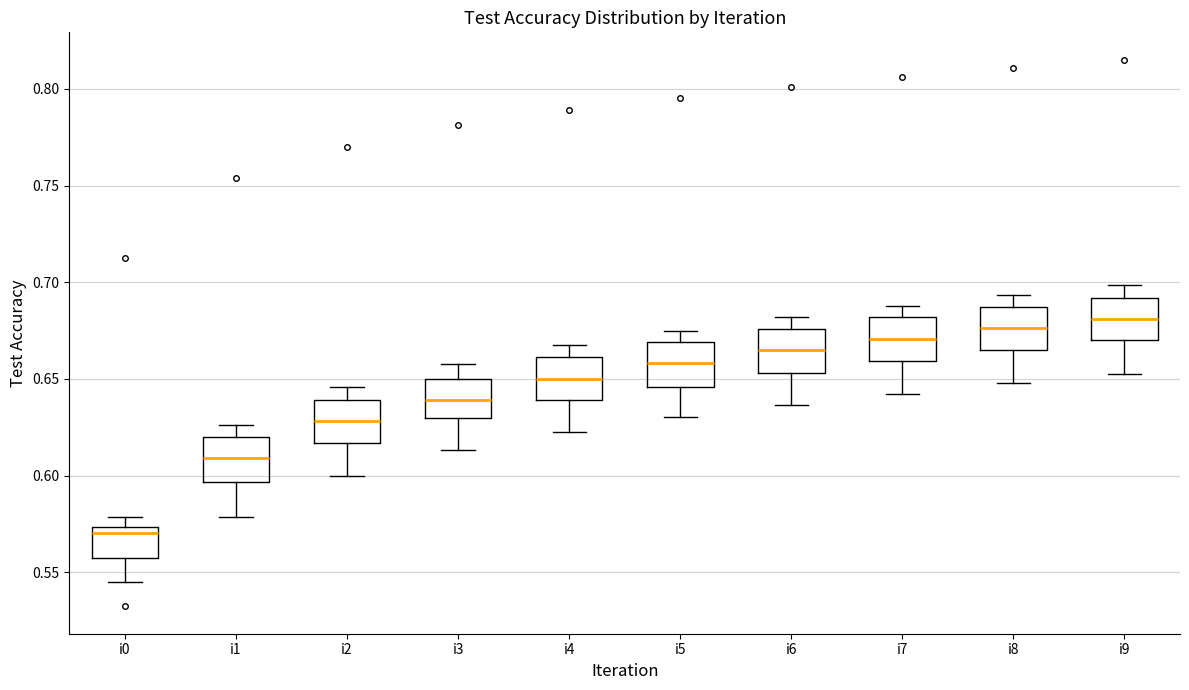

Where does the median line of the box for i4 sit on the y-axis? The values are not printed on the chart, so give them approximately, as read against the axis.

0.650